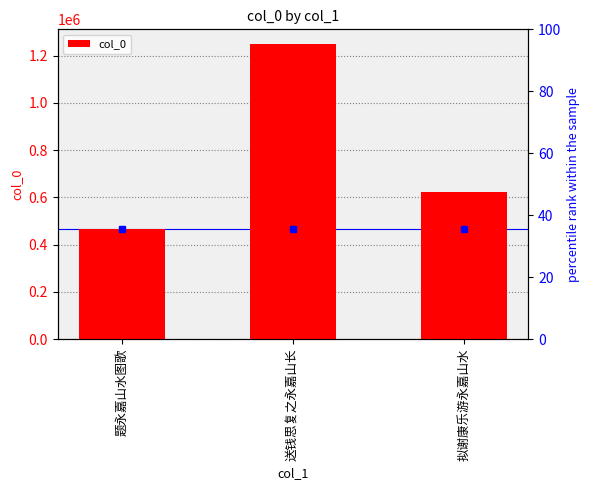

Does the chart contain stacked bars?

No